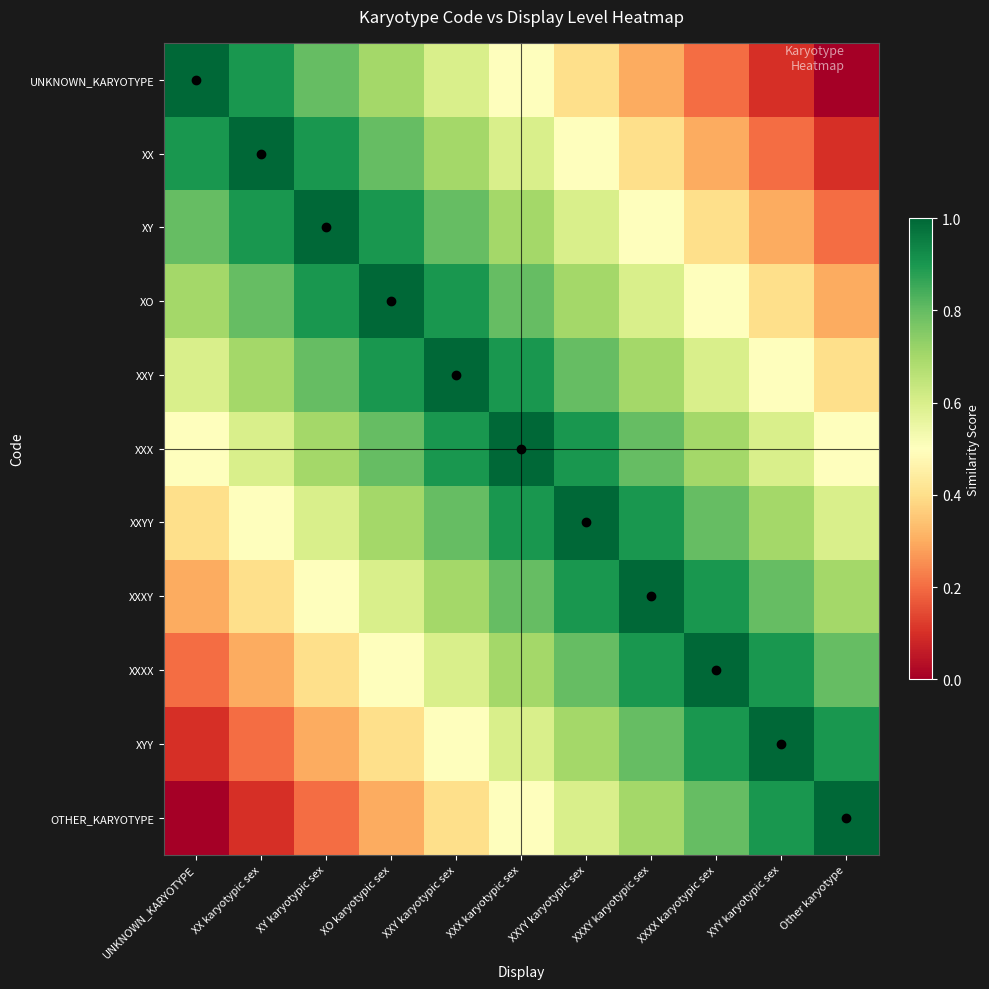

Which series has the widest spread of values?

UNKNOWN_KARYOTYPE